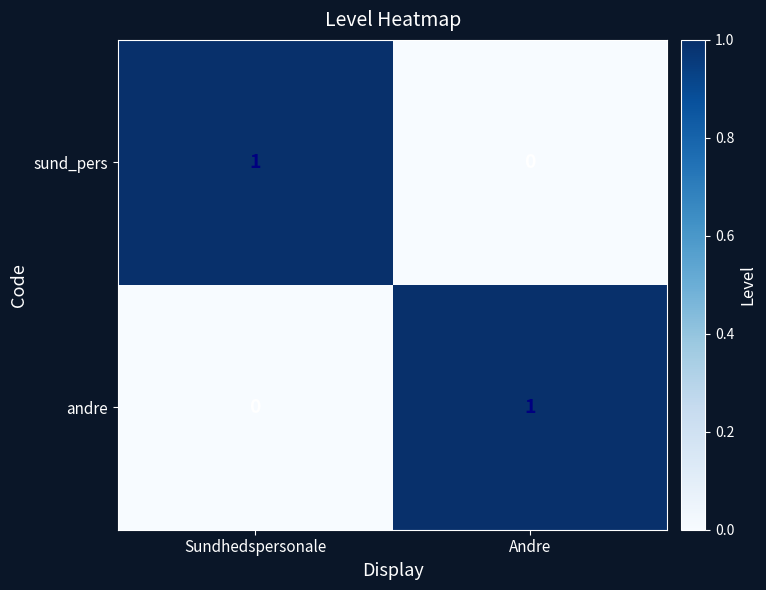

At which label does andre reach its minimum?

Sundhedspersonale